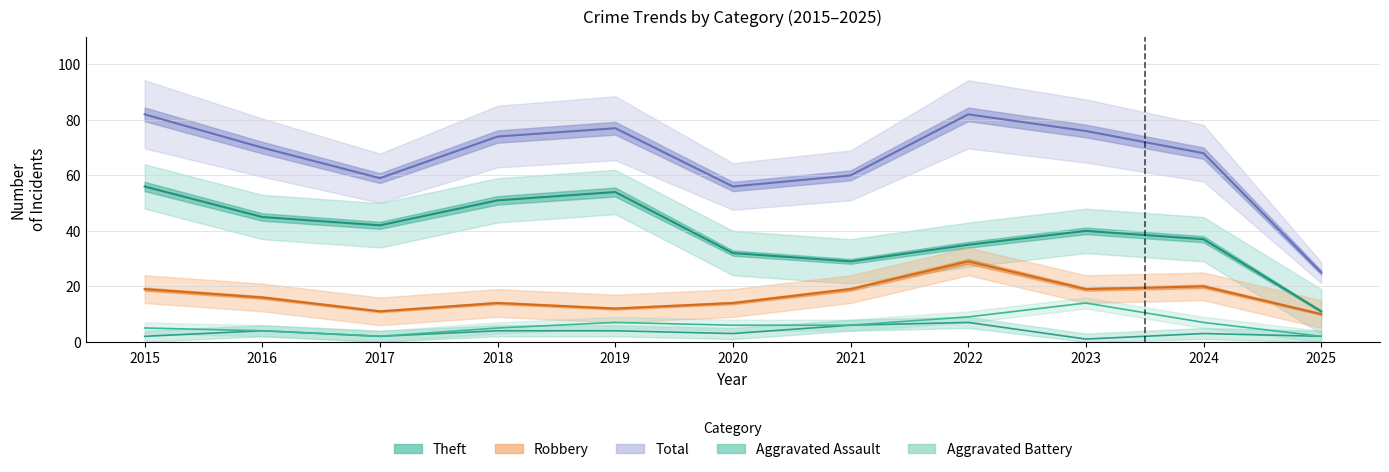

What is the value of the Theft point at the 2nd from the left?

45